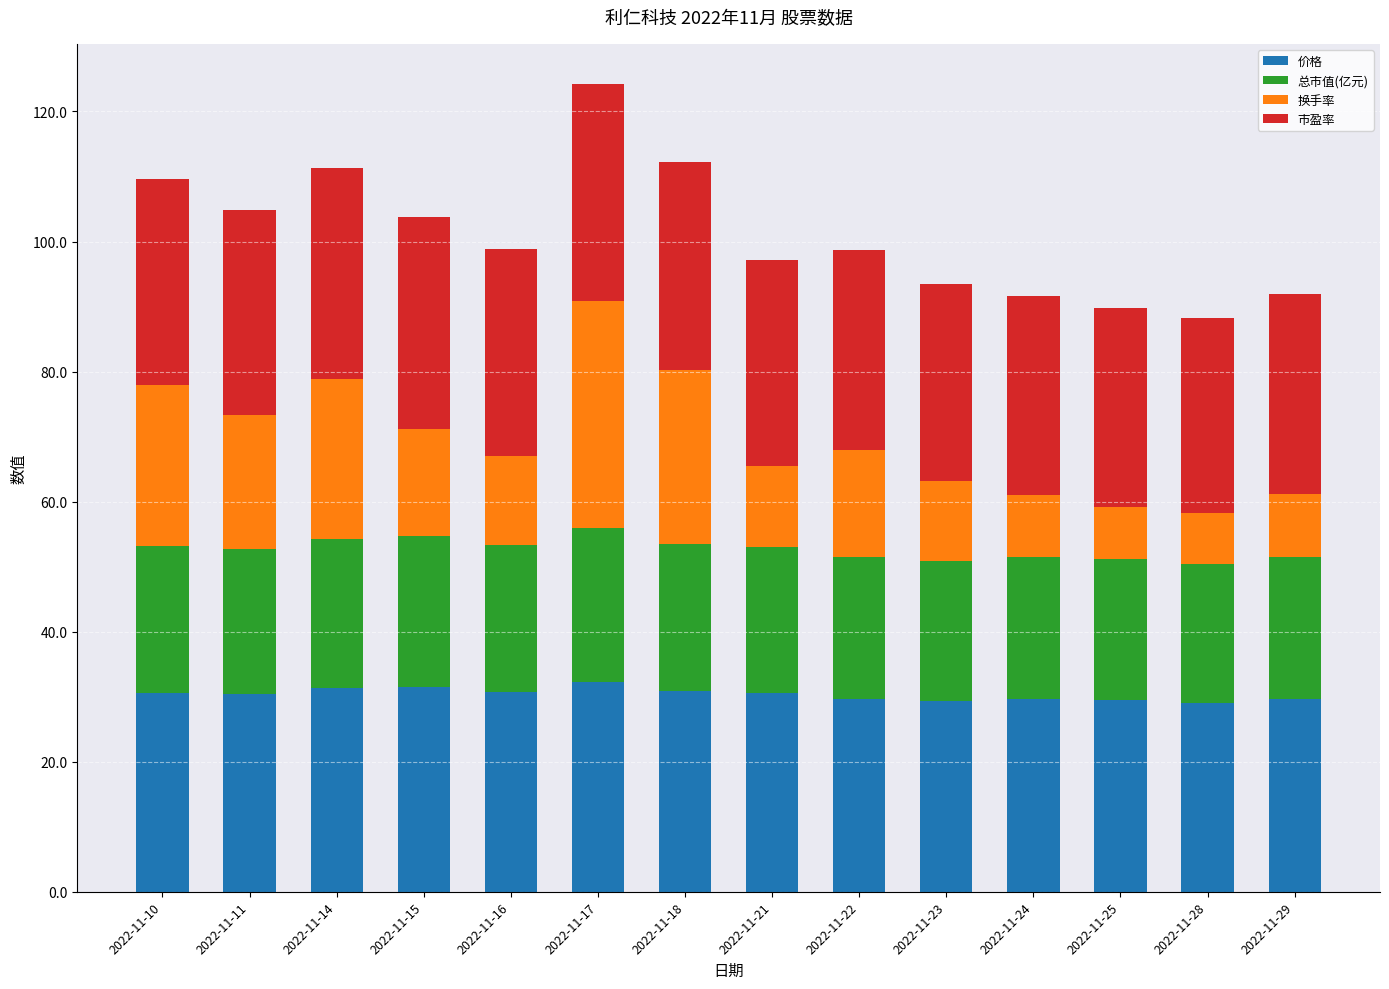

The 价格 series shows 55.7 at 2022-11-17. True or false?

False